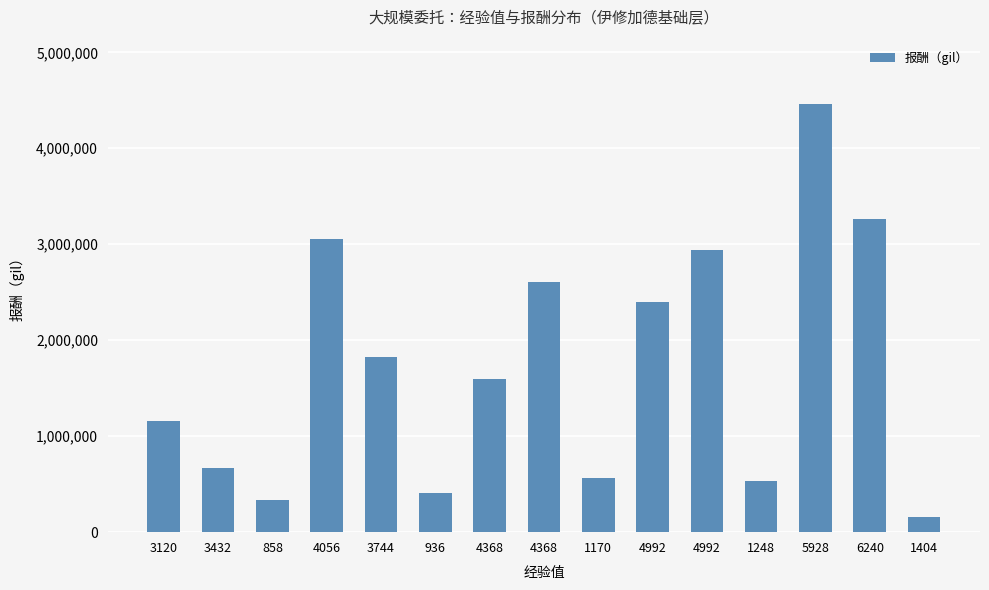

Where does the data first go above 1593490?

4056